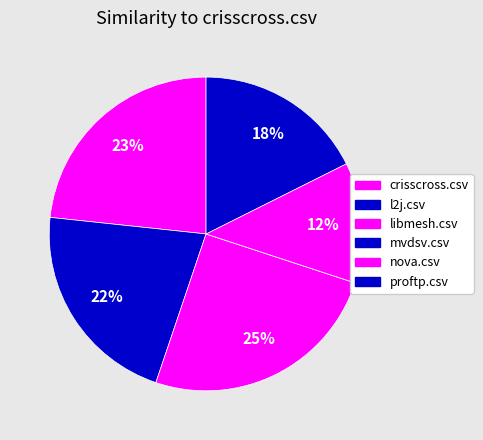

Is it true that mvdsv.csv is 0% of the pie?

True